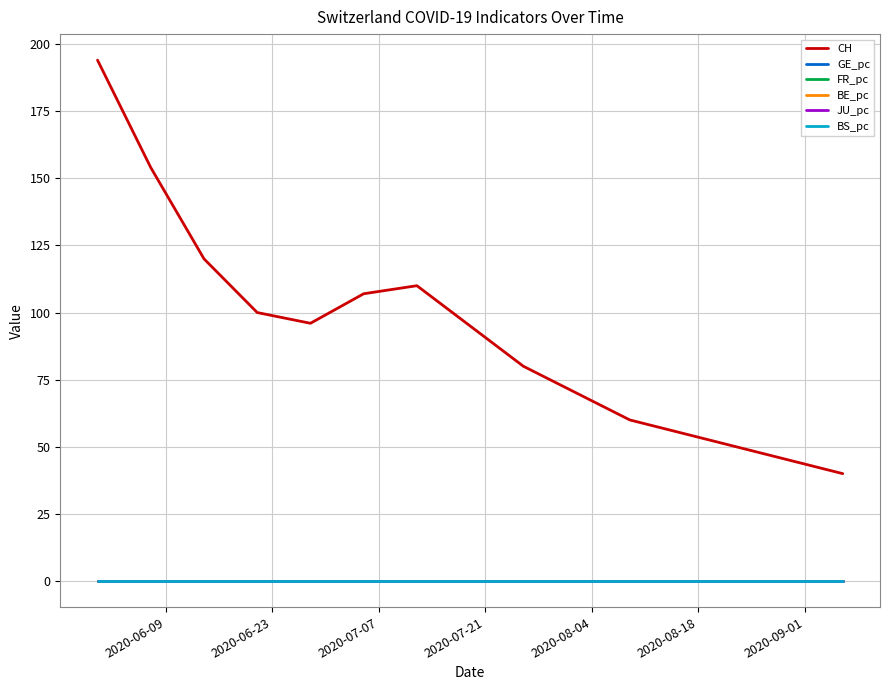

What is the maximum value shown in the chart?

194.0